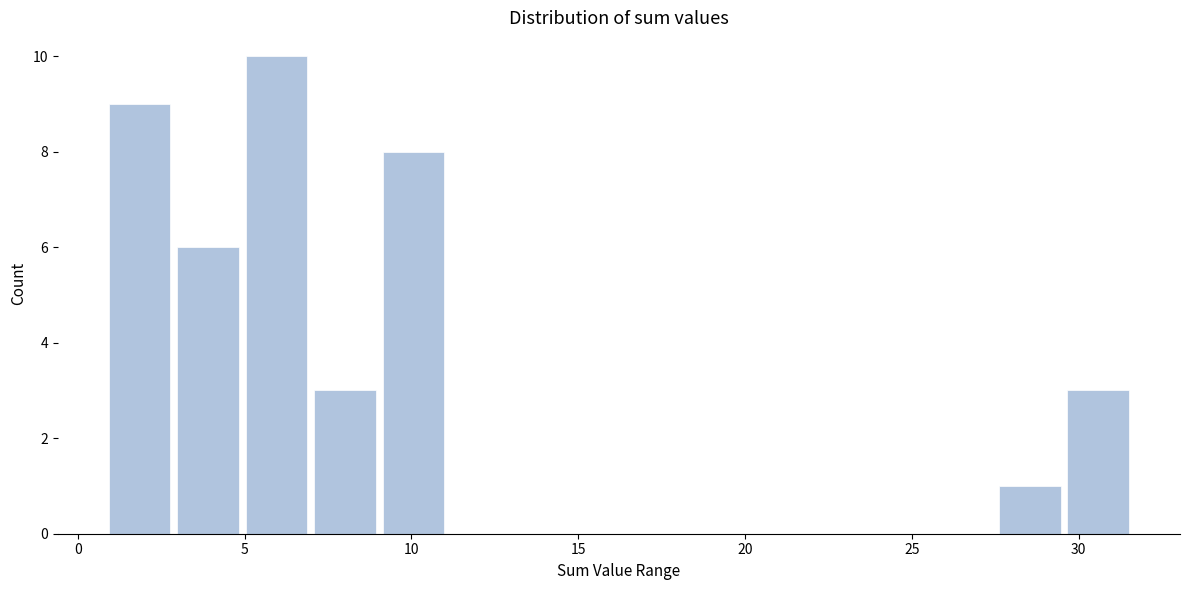

Reading left to right, list every bar in this chart as the range it spans on the x-axis followed by its height. Neither the bar edges nor the heights are printed on the chart, so give them approximately, as read against the axes.

1.0 to 3.0: 9
3.0 to 5.0: 6
5.0 to 7.0: 10
7.0 to 9.0: 3
9.0 to 11.0: 8
11.0 to 13.0: 0
13.0 to 15.0: 0
15.0 to 17.0: 0
17.0 to 19.5: 0
19.5 to 21.5: 0
21.5 to 23.5: 0
23.5 to 25.5: 0
25.5 to 27.5: 0
27.5 to 29.5: 1
29.5 to 31.5: 3